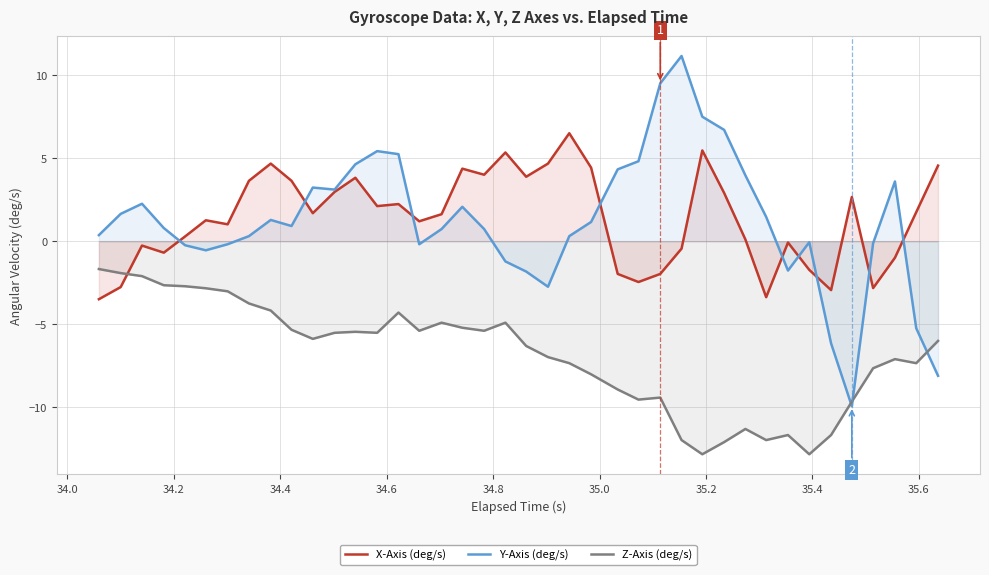

Count the number of data series in this chart.

3